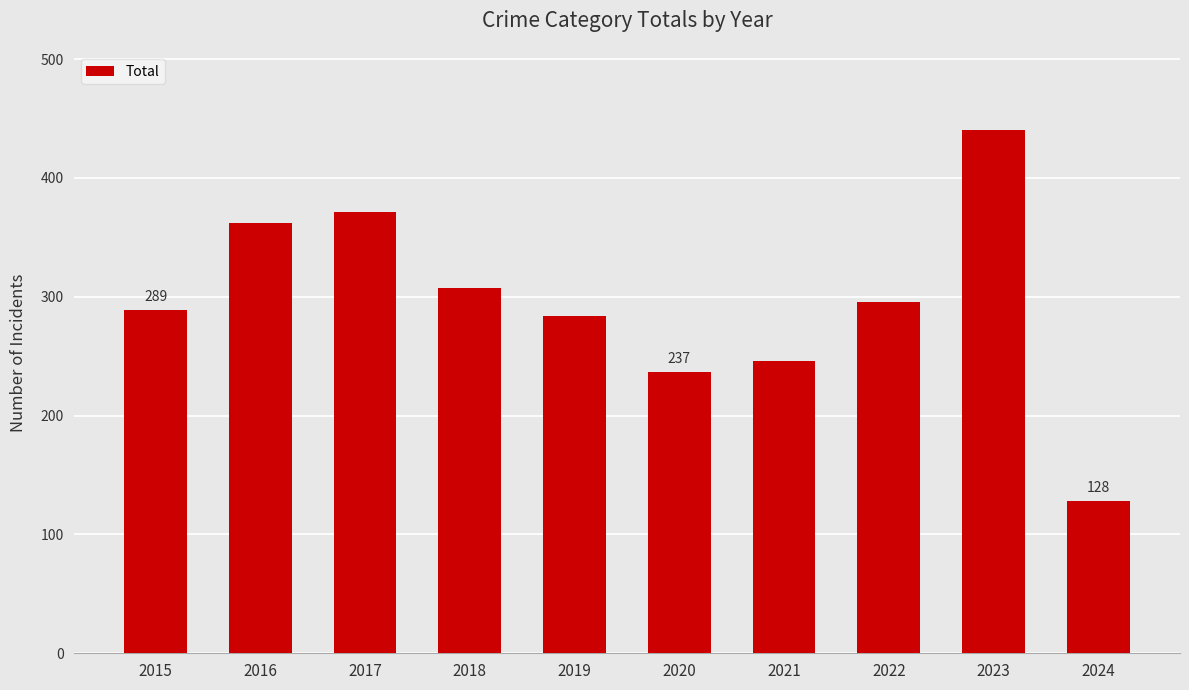

Reading right to left, extract all data points from this chart.

2024=128	2023=440	2022=296	2021=246	2020=237	2019=284	2018=307	2017=371	2016=362	2015=289